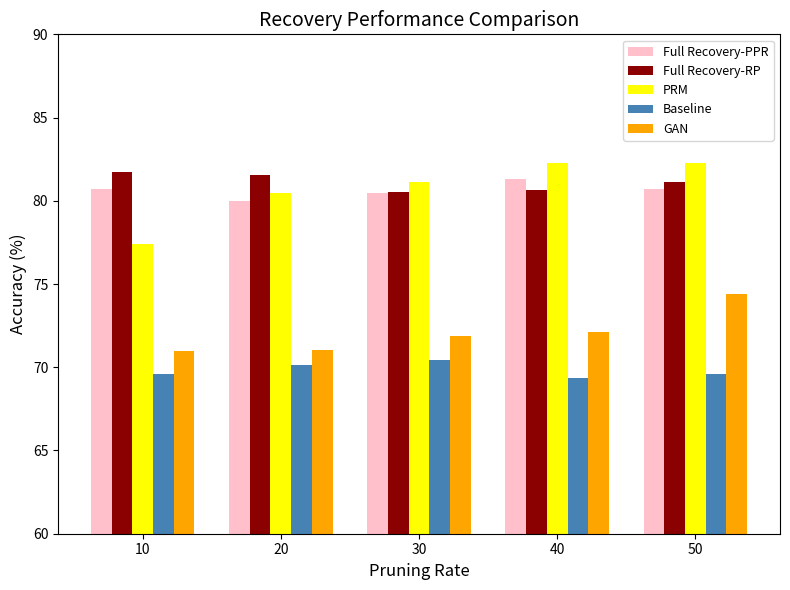

List the series in order of their peak value, lowest first.

Baseline, GAN, Full Recovery-PPR, Full Recovery-RP, PRM